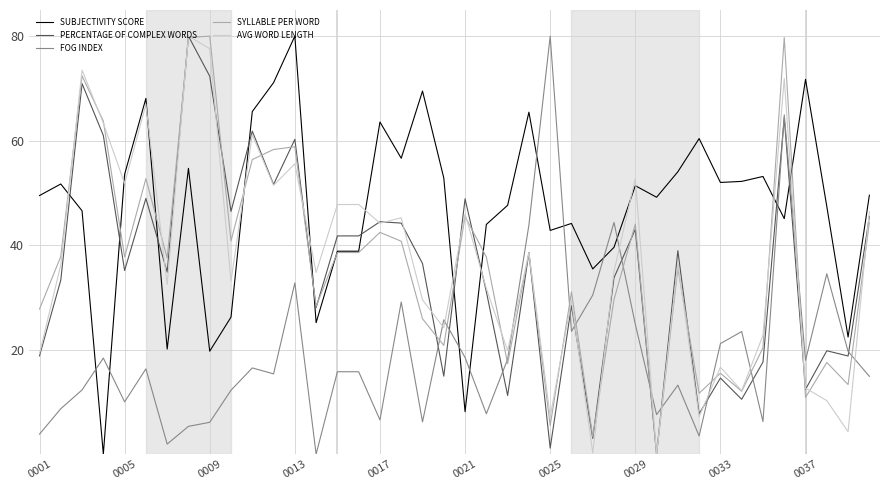

Which series ends up on top after the final intersection of SUBJECTIVITY SCORE and AVG WORD LENGTH?

SUBJECTIVITY SCORE